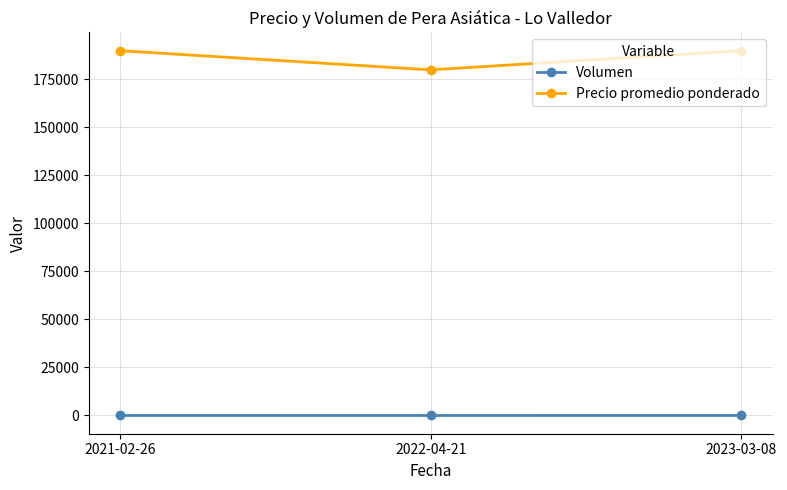

Rank the series at 2023-03-08 from lowest to highest value.

Volumen, Precio promedio ponderado